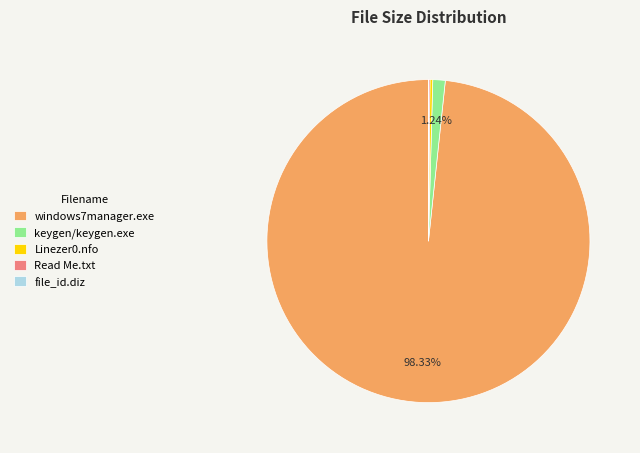

What is the majority slice?

windows7manager.exe